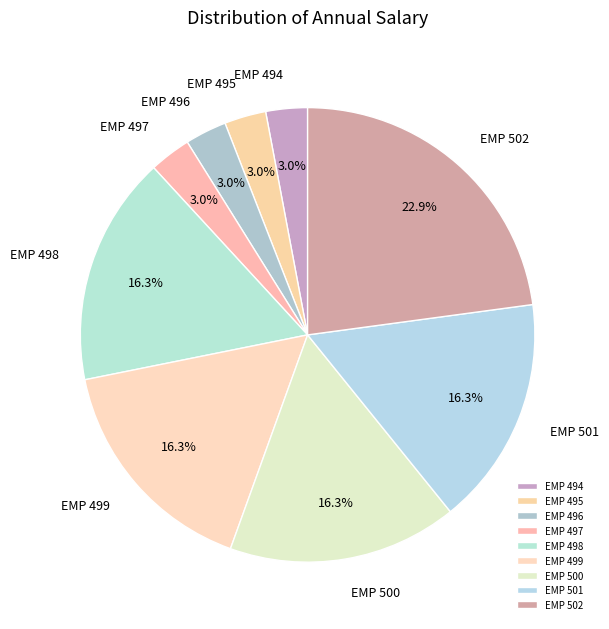

Is it true that EMP 500 is 16% of the pie?

True